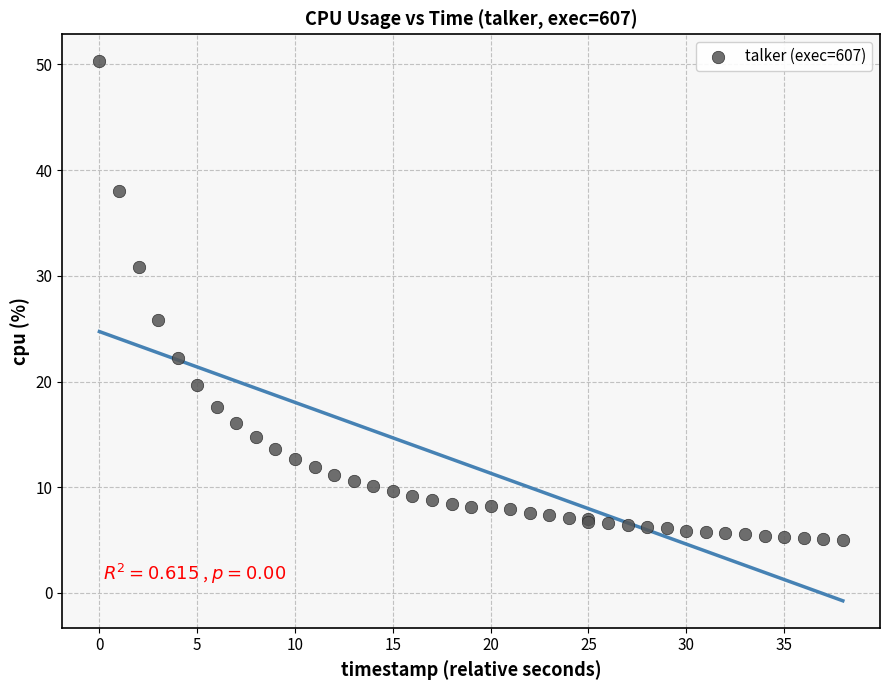

What Y value in the scatter plot is closest to 27?

25.8